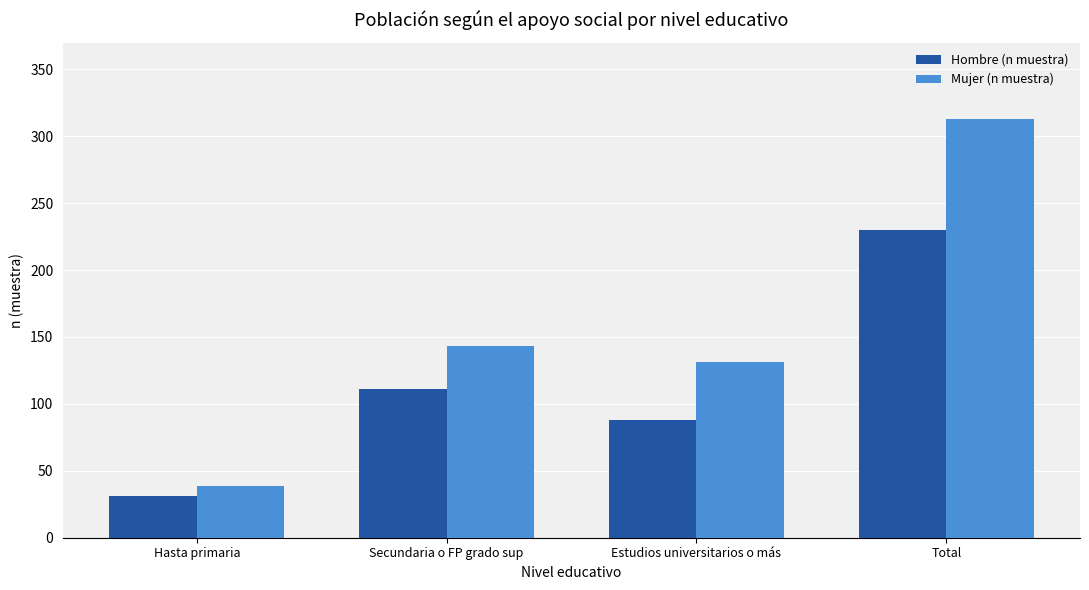

How many data points in Hombre (n muestra) are less than 111?

2